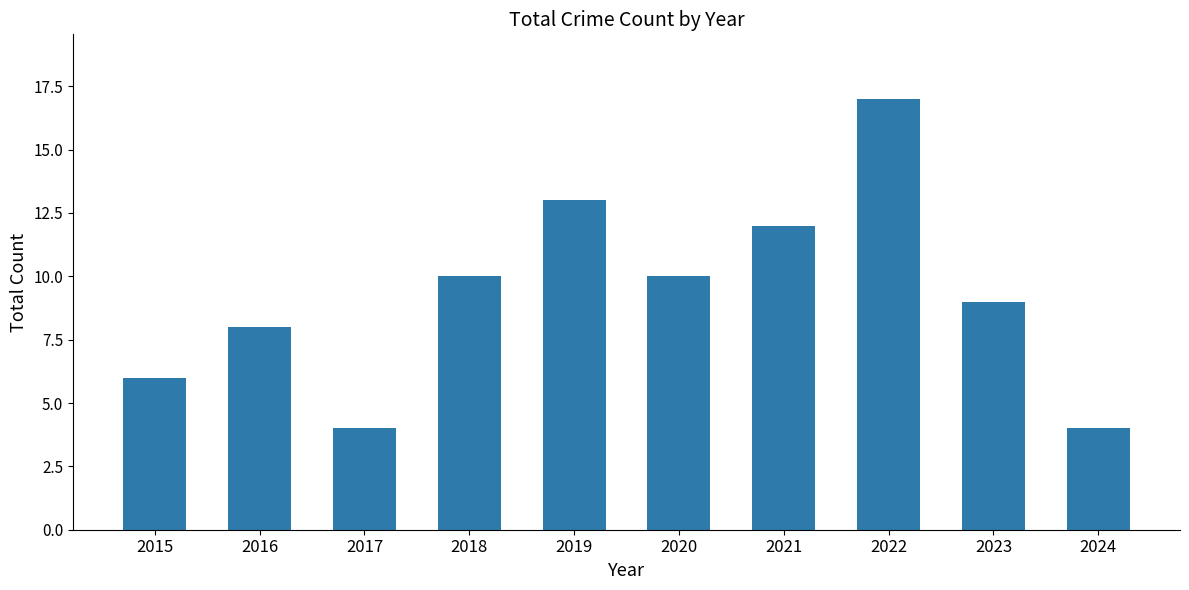

What is the maximum value shown in the chart?

17